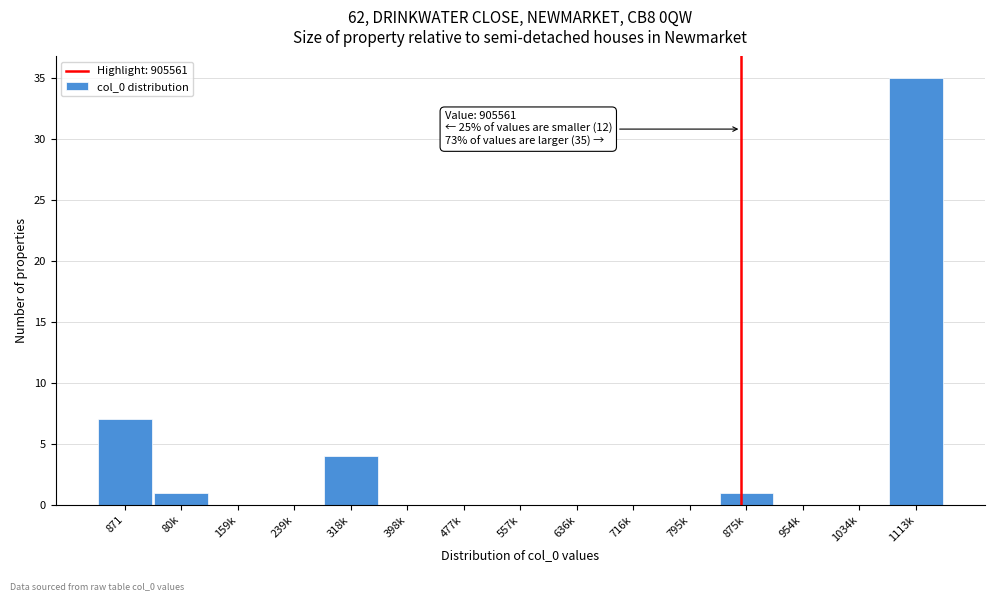

Reading left to right, transcribe all the data shown in this chart.

871=7	80k=1	159k=0	239k=0	318k=4	398k=0	477k=0	557k=0	636k=0	716k=0	795k=0	875k=1	954k=0	1034k=0	1113k=35